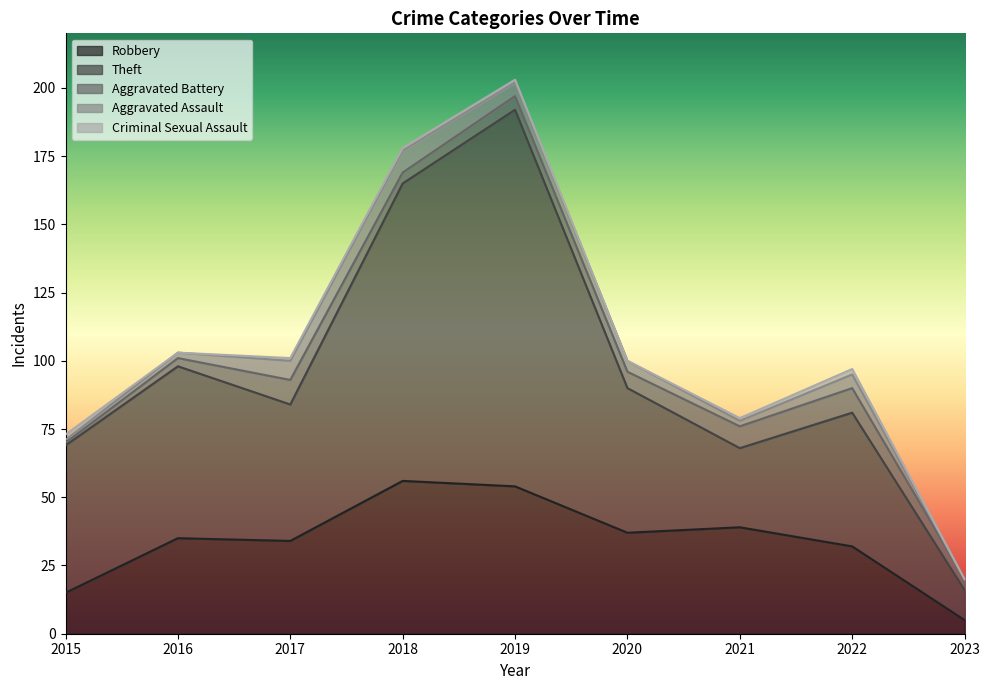

Reading left to right, transcribe all the data shown in this chart.

Robbery: 15	35	34	56	54	37	39	32	5
Theft: 54	63	50	109	138	53	29	49	11
Aggravated Battery: 1	3	9	4	5	6	8	9	4
Aggravated Assault: 1	2	7	8	5	4	2	5	0
Criminal Sexual Assault: 2	0	1	1	1	0	1	2	0